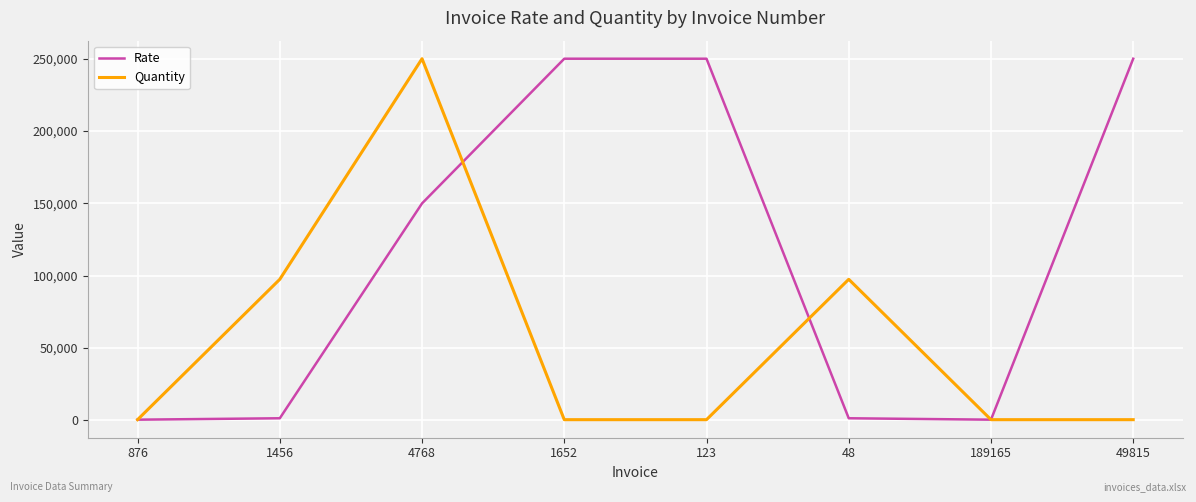

What is the sum of the Rate values at 1456 and 189165?

2030.0